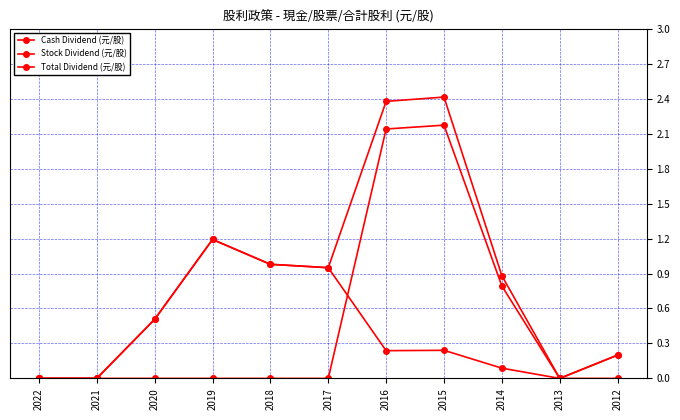

Reading left to right, transcribe all the data shown in this chart.

Cash Dividend (元/股): 0.0	0.0	0.5	1.2	1.0	0.9	0.2	0.2	0.1	0.0	0.2
Stock Dividend (元/股): 0.0	0.0	0.0	0.0	0.0	0.0	2.1	2.2	0.8	0.0	0.0
Total Dividend (元/股): 0.0	0.0	0.5	1.2	1.0	0.9	2.4	2.4	0.9	0.0	0.2